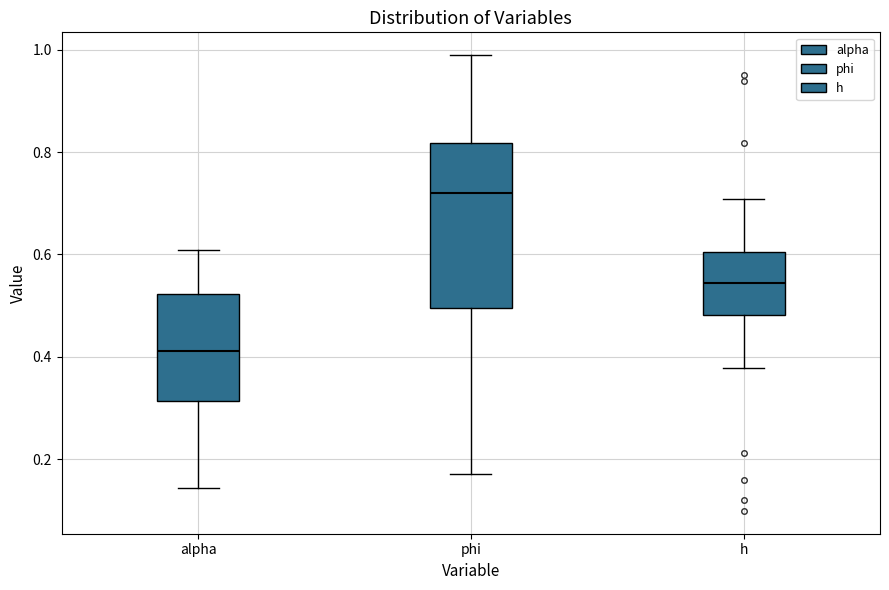

Which box has the highest median line?

phi